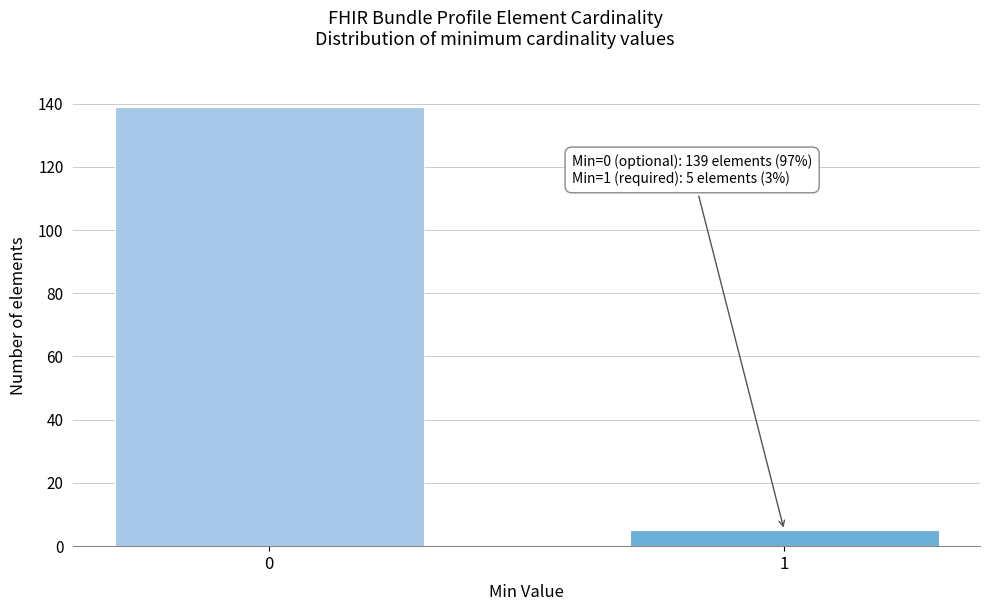

Reading right to left, transcribe all the data shown in this chart.

5	139